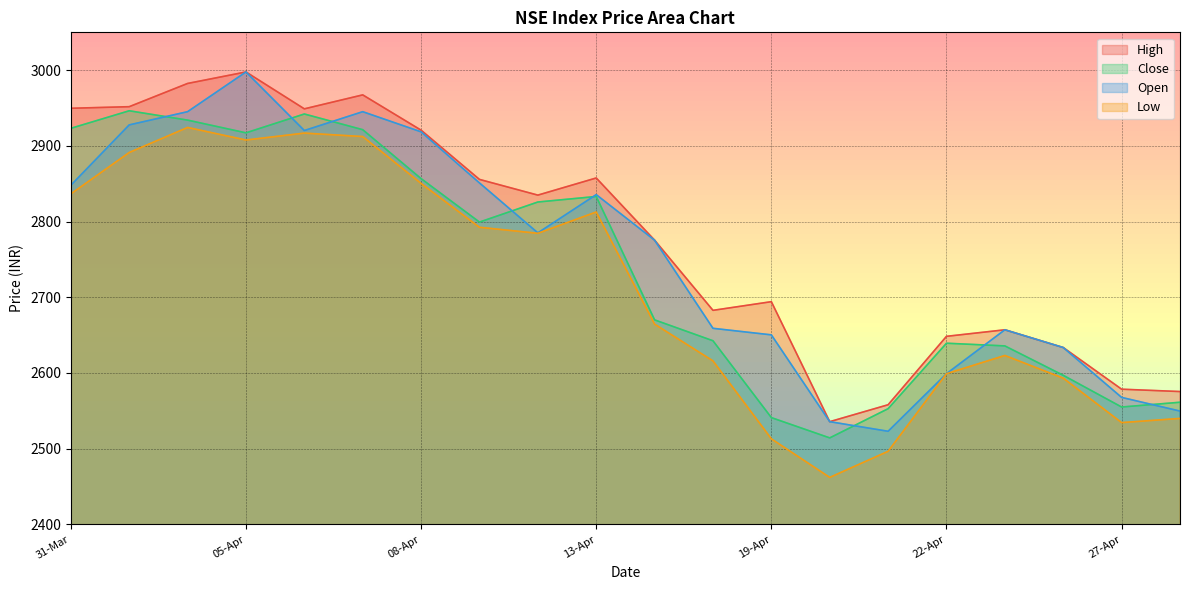

At which category does the chart reach its minimum across all series?

20-Apr